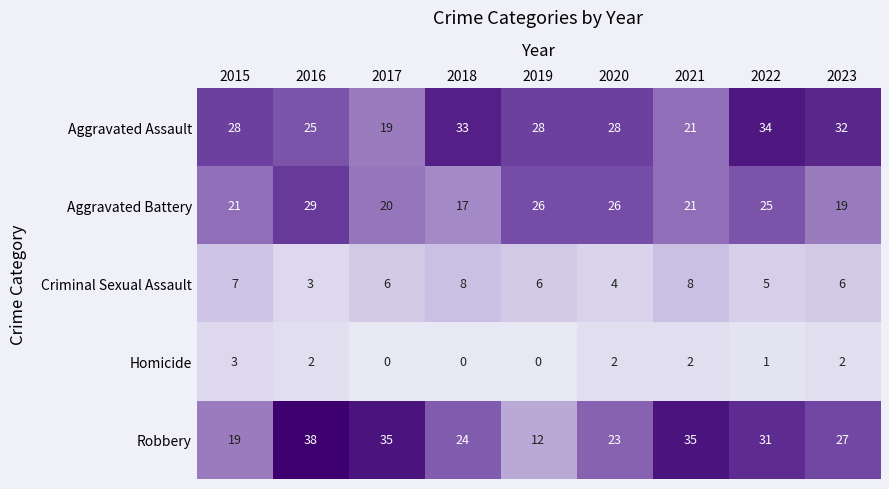

What is the total value across all series at 2017?

80